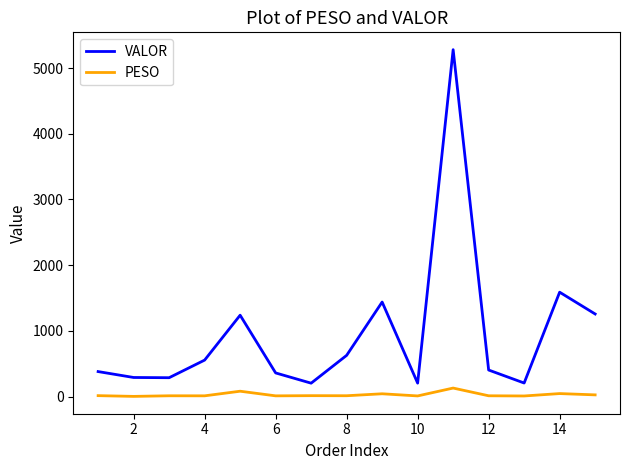

What is the maximum value for VALOR?

5279.9